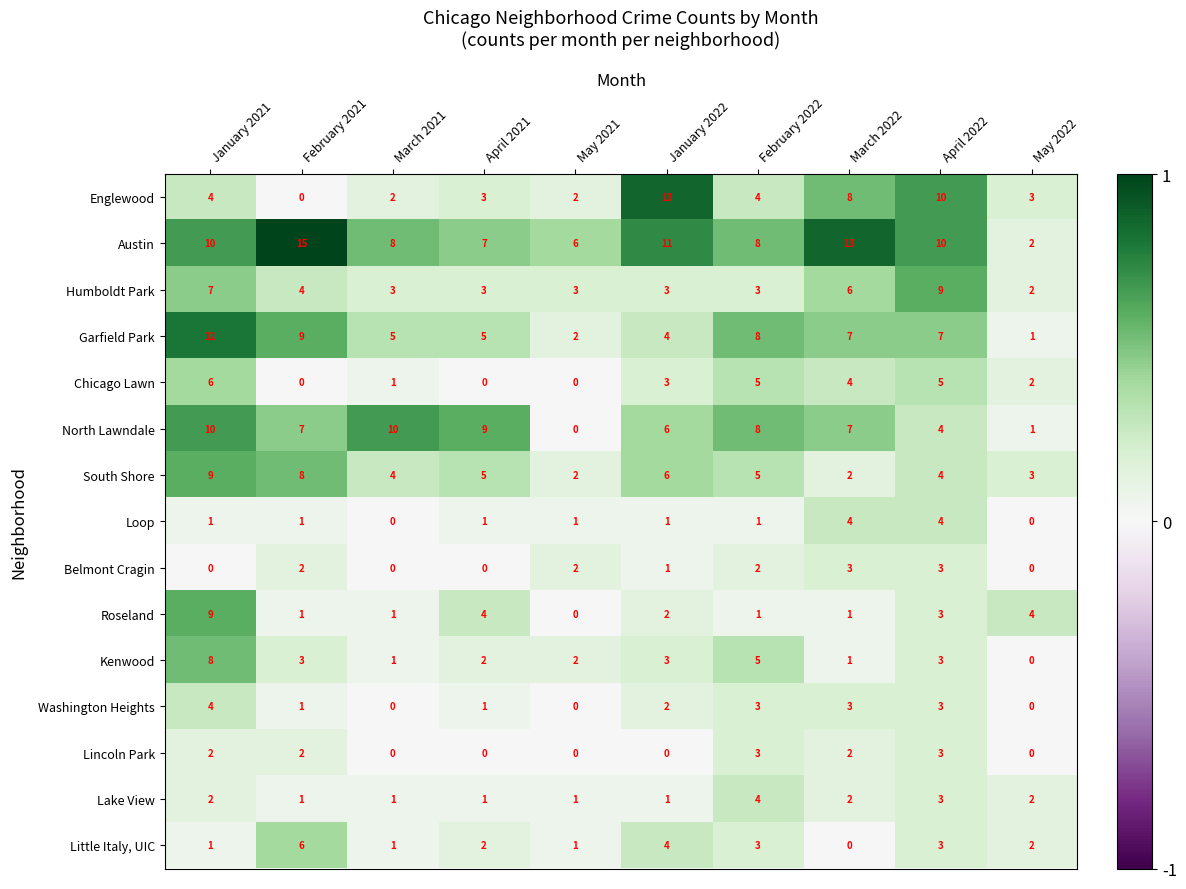

True or false: South Shore has a value of 2 at March 2022.

True